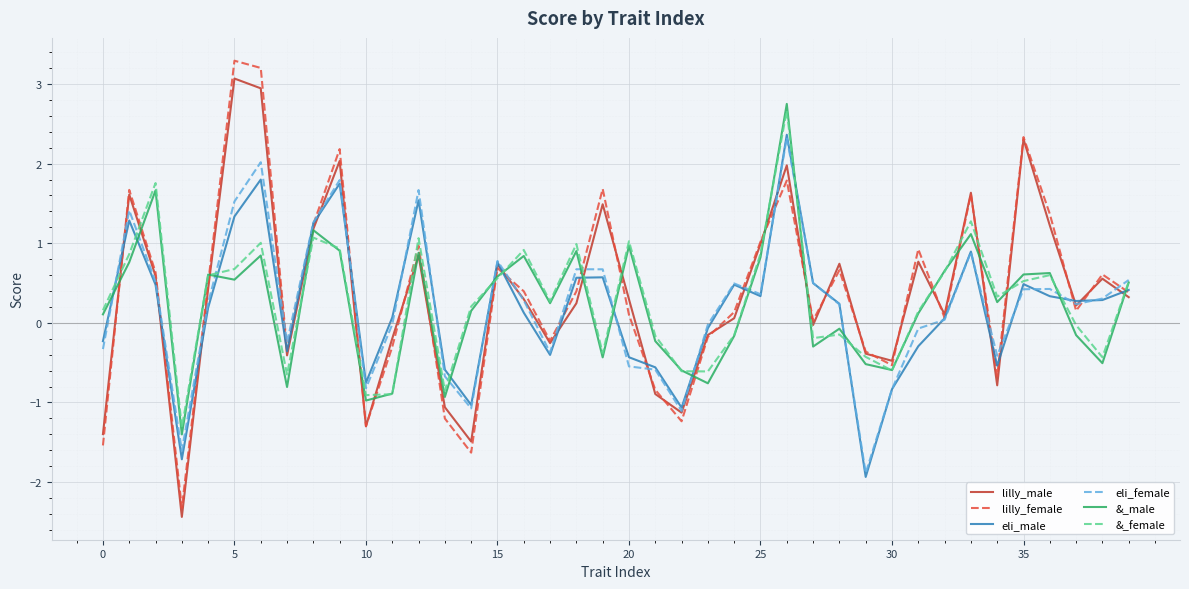

How many positive values does the lilly_male series have?

25